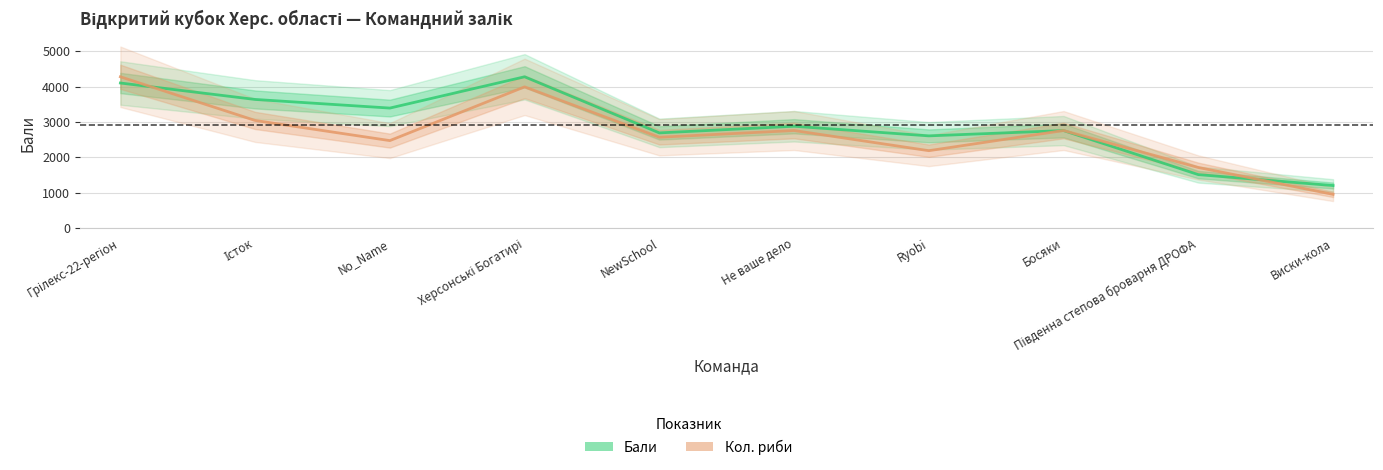

Is the value of Кол. риби (scaled) at Південна степова броварня ДРОФА greater than the value of Бали at Ryobi?

No